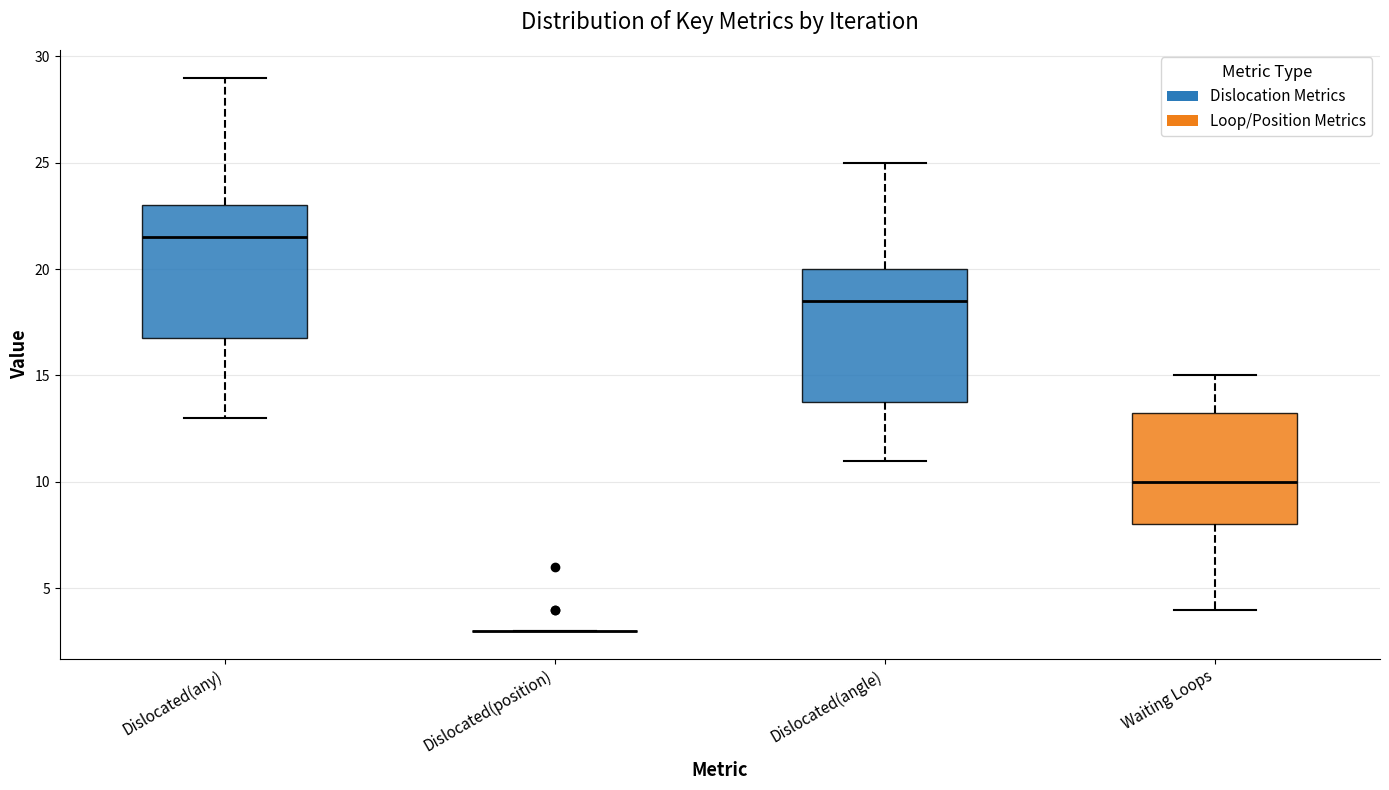

Where does the lower whisker of the box for Dislocated(angle) end on the y-axis? The values are not printed on the chart, so give them approximately, as read against the axis.

11.0